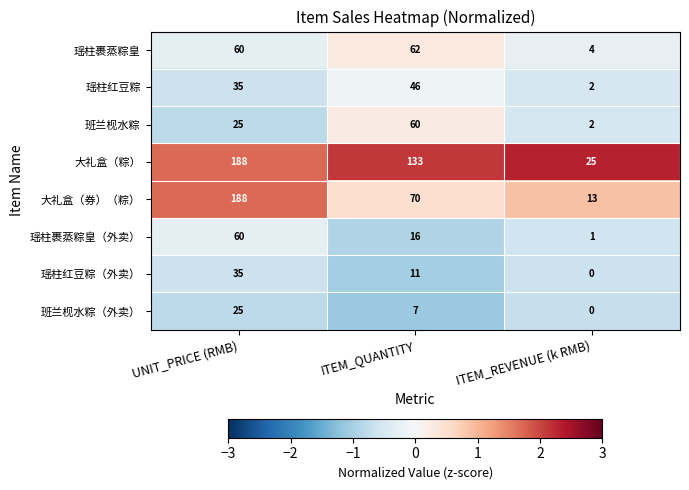

Is the value of 瑶柱红豆粽（外卖） at ITEM_QUANTITY greater than the value of 瑶柱红豆粽 at UNIT_PRICE (RMB)?

No